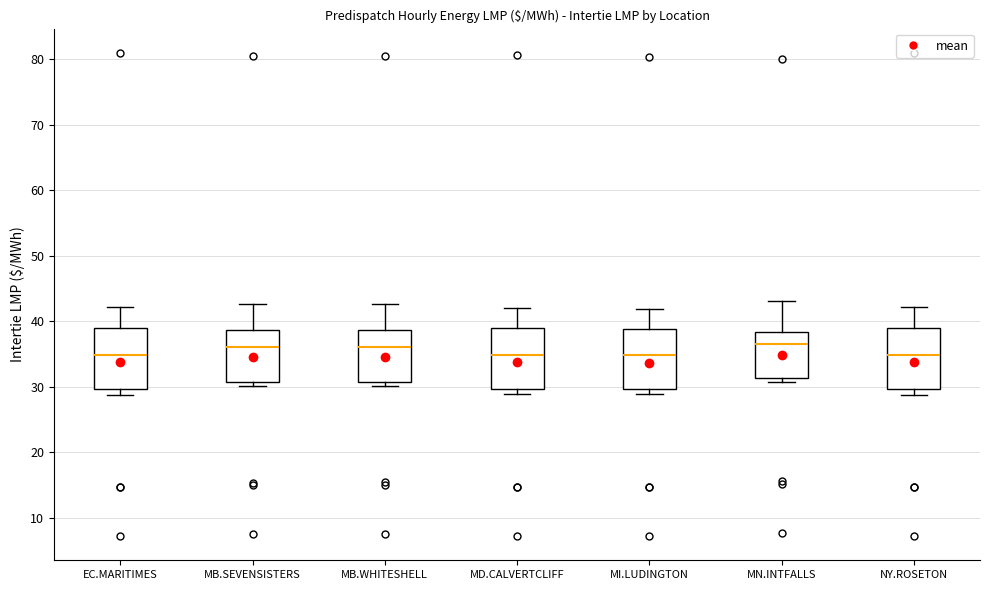

Reading left to right, transcribe this box plot: for each box, give where its median line is, the range the box spans, and where its two whiskers end, as read against the y-axis. The values are not printed on the chart, so give them approximately, as read against the axis.

EC.MARITIMES: median 35, box 30 to 39, whiskers 29 to 42
MB.SEVENSISTERS: median 36, box 31 to 39, whiskers 30 to 43
MB.WHITESHELL: median 36, box 31 to 39, whiskers 30 to 43
MD.CALVERTCLIFF: median 35, box 30 to 39, whiskers 29 to 42
MI.LUDINGTON: median 35, box 30 to 39, whiskers 29 to 42
MN.INTFALLS: median 36, box 31 to 38, whiskers 31 (just below the box's lower edge) to 43
NY.ROSETON: median 35, box 30 to 39, whiskers 29 to 42